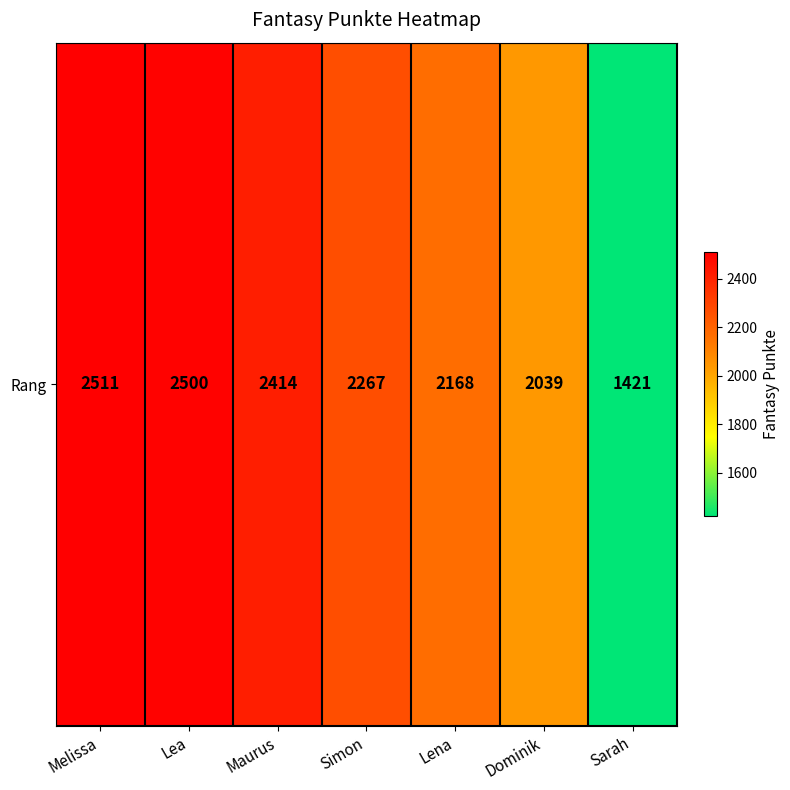

Reading left to right, what are all the values shown in this chart?

Melissa=2511	Lea=2500	Maurus=2414	Simon=2267	Lena=2168	Dominik=2039	Sarah=1421